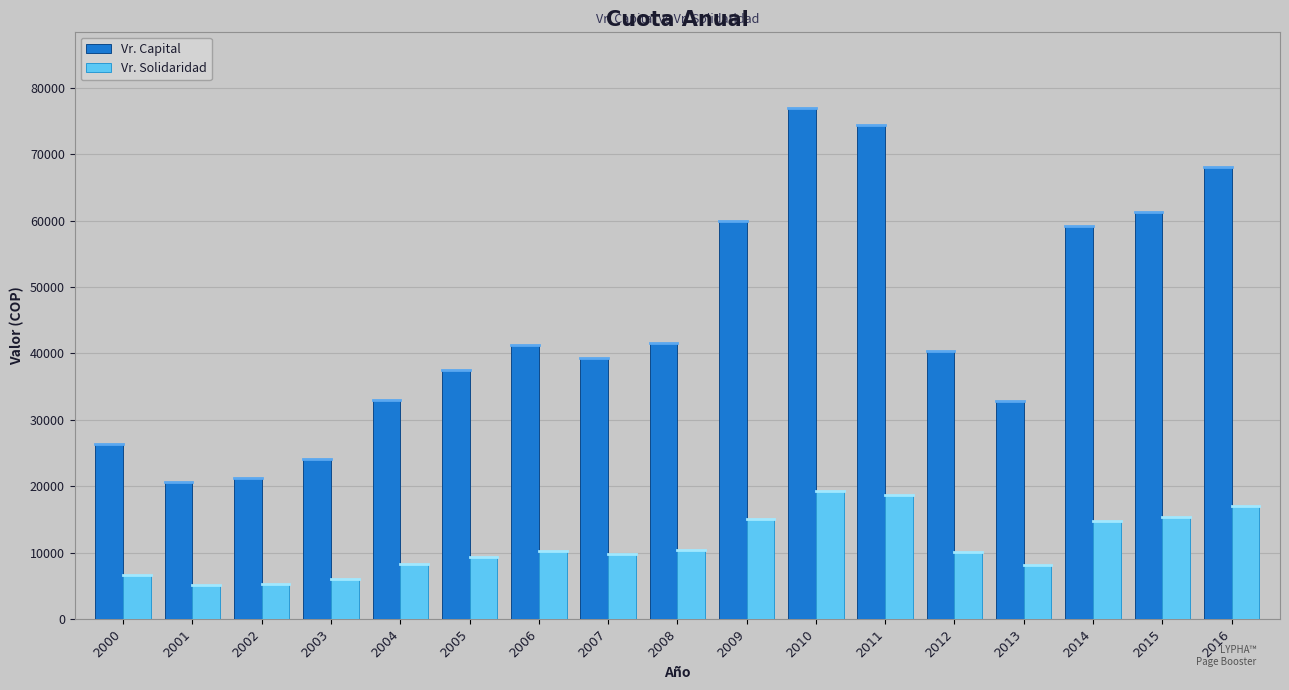

Does the chart contain stacked bars?

No